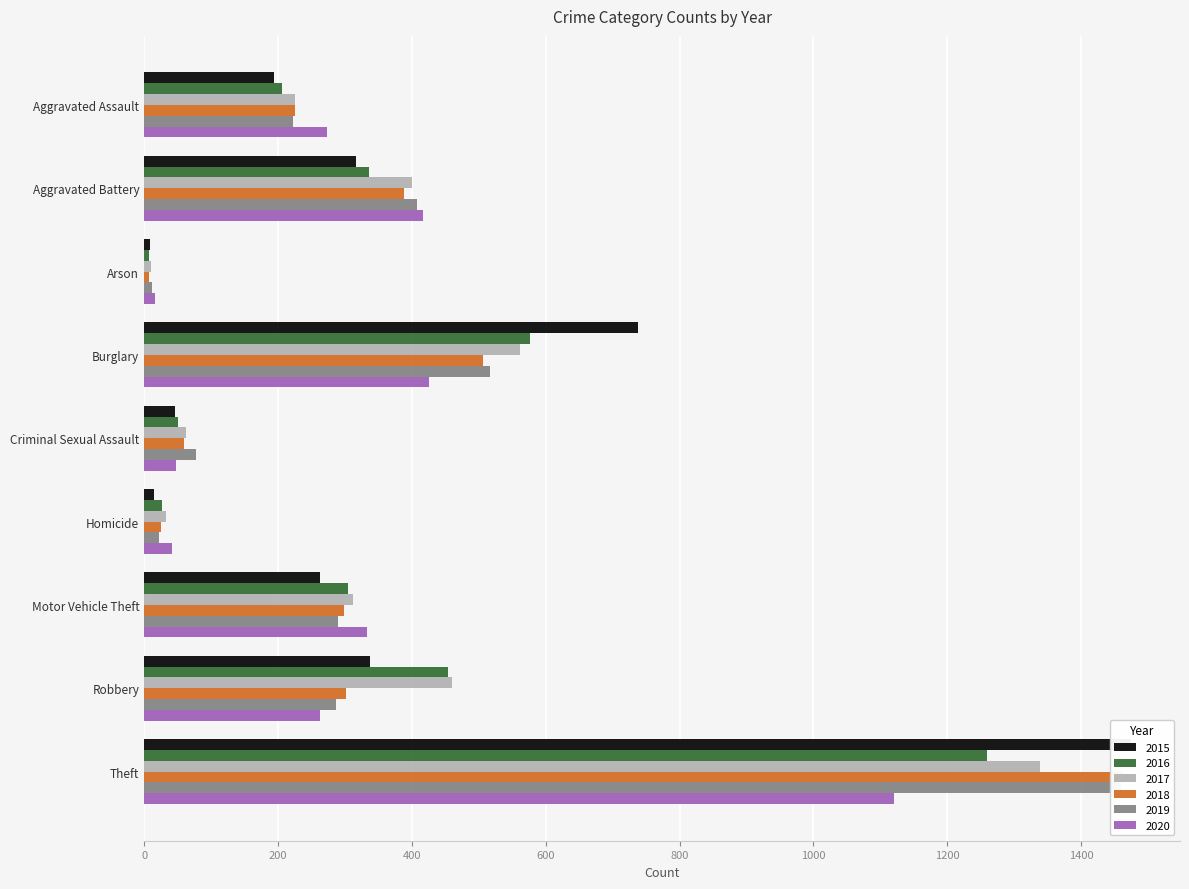

Reading left to right, what are all the values shown in this chart?

2015: Aggravated Assault=194	Aggravated Battery=316	Arson=9	Burglary=738	Criminal Sexual Assault=46	Homicide=15	Motor Vehicle Theft=263	Robbery=337	Theft=1474
2016: Aggravated Assault=206	Aggravated Battery=336	Arson=7	Burglary=576	Criminal Sexual Assault=50	Homicide=26	Motor Vehicle Theft=304	Robbery=454	Theft=1259
2017: Aggravated Assault=225	Aggravated Battery=400	Arson=10	Burglary=562	Criminal Sexual Assault=62	Homicide=33	Motor Vehicle Theft=312	Robbery=460	Theft=1339
2018: Aggravated Assault=225	Aggravated Battery=389	Arson=7	Burglary=506	Criminal Sexual Assault=60	Homicide=25	Motor Vehicle Theft=298	Robbery=301	Theft=1461
2019: Aggravated Assault=223	Aggravated Battery=407	Arson=12	Burglary=517	Criminal Sexual Assault=77	Homicide=22	Motor Vehicle Theft=290	Robbery=287	Theft=1459
2020: Aggravated Assault=273	Aggravated Battery=416	Arson=17	Burglary=425	Criminal Sexual Assault=48	Homicide=41	Motor Vehicle Theft=333	Robbery=263	Theft=1120